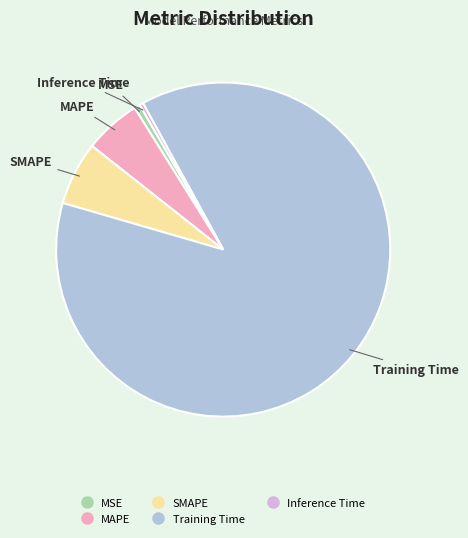

Is the sum of SMAPE and MSE greater than half?

No